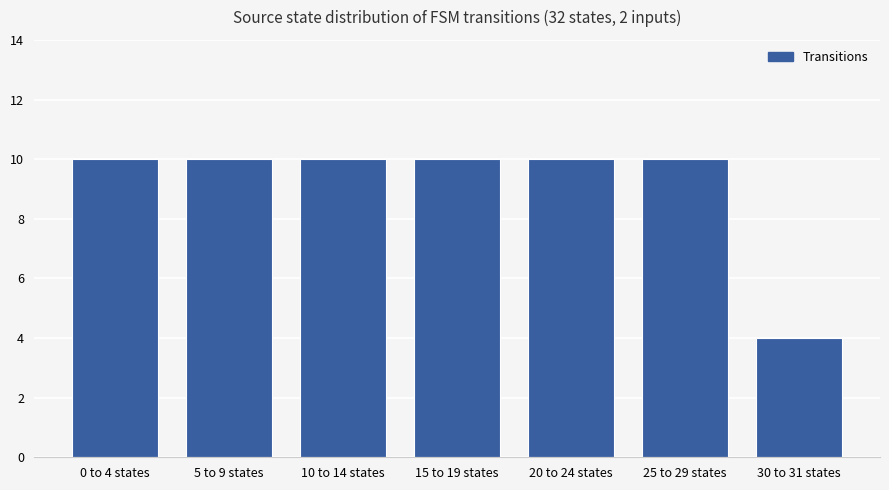

At which category does the chart reach its minimum across all series?

30 to 31 states